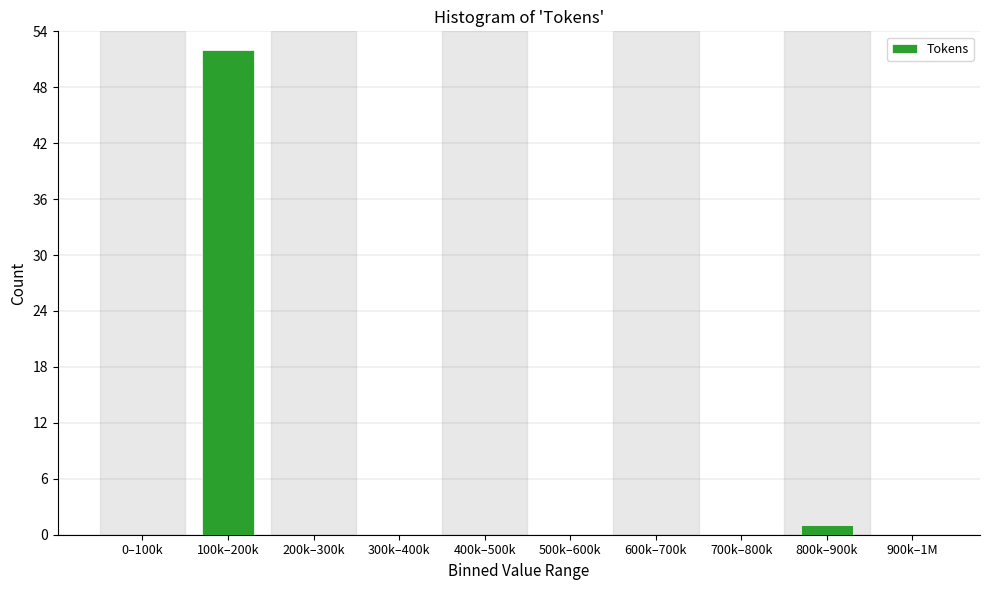

Reading left to right, list all the values displayed in this chart.

0–100k=0	100k–200k=52	200k–300k=0	300k–400k=0	400k–500k=0	500k–600k=0	600k–700k=0	700k–800k=0	800k–900k=1	900k–1M=0